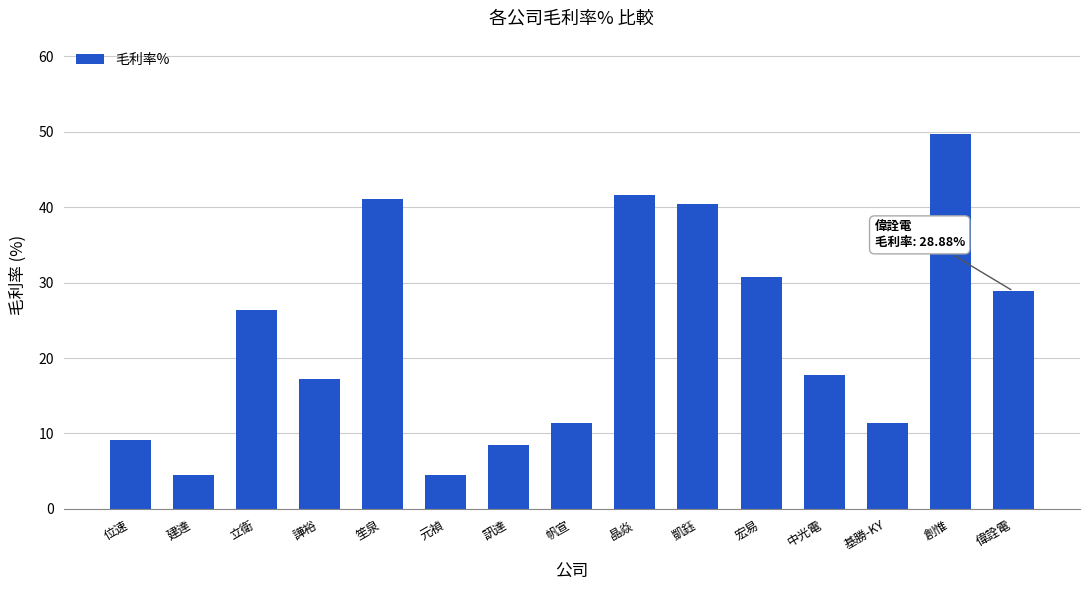

What is the sum of the values at 笙泉 and 中光電?

58.9